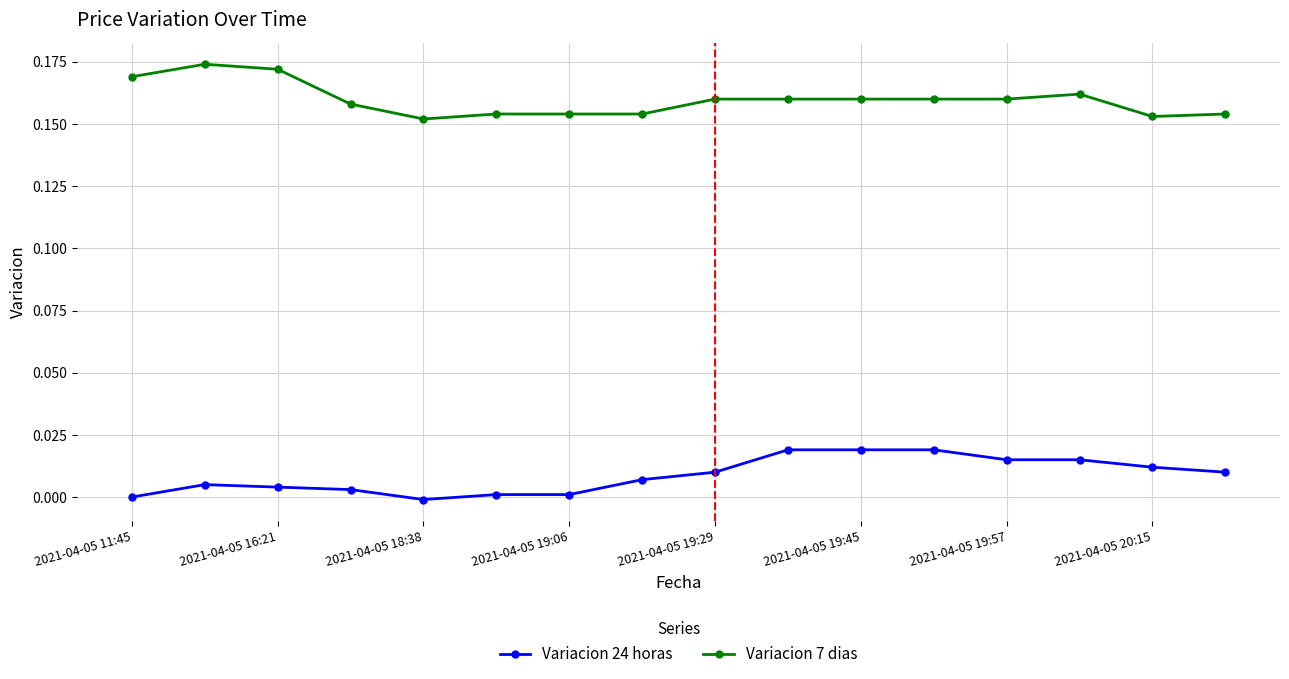

True or false: Variacion 24 horas and Variacion 7 dias cross at least once.

False